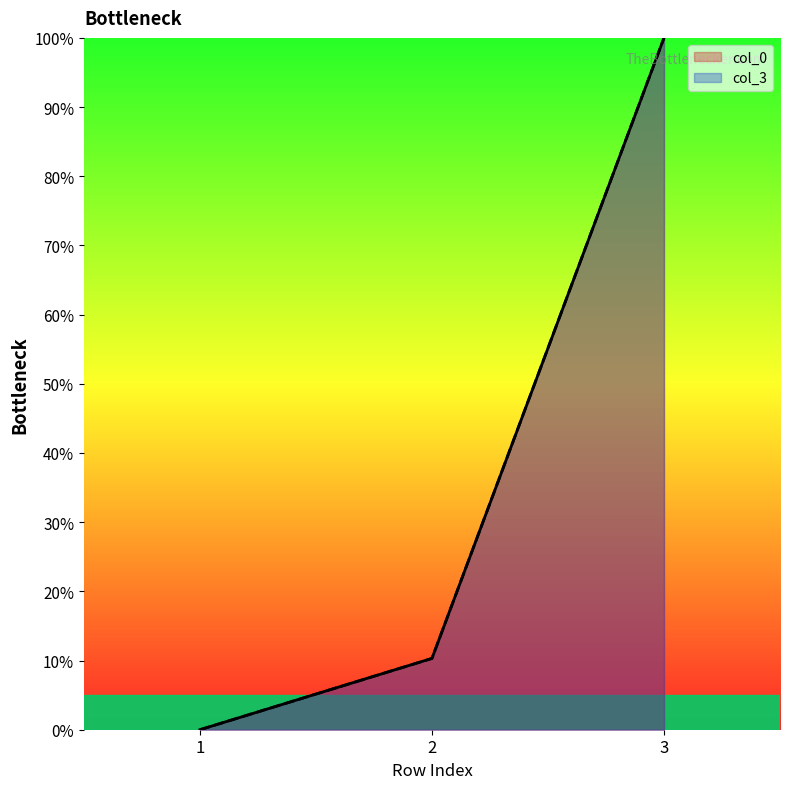

Reading left to right, what are all the values shown in this chart?

col_0: 1=0.0	2=10.3	3=100.0
col_3: 1=0.0	2=10.3	3=100.0